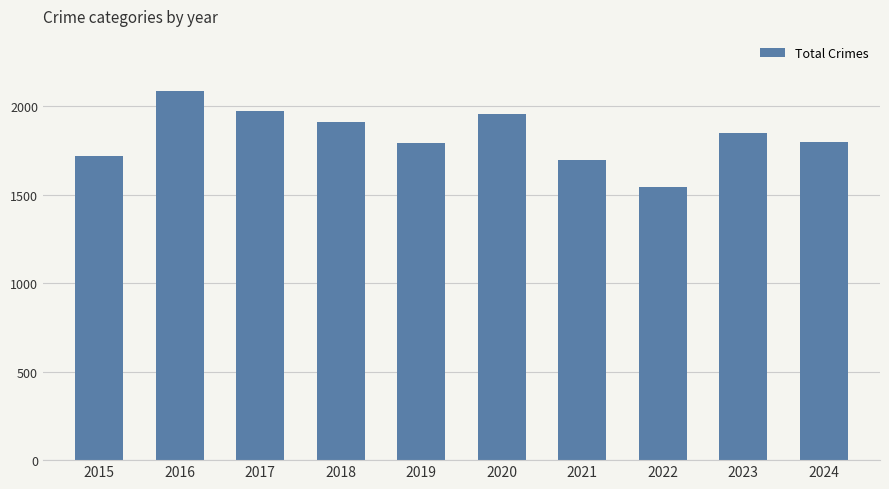

Which has a higher value, 2015 or 2018?

2018